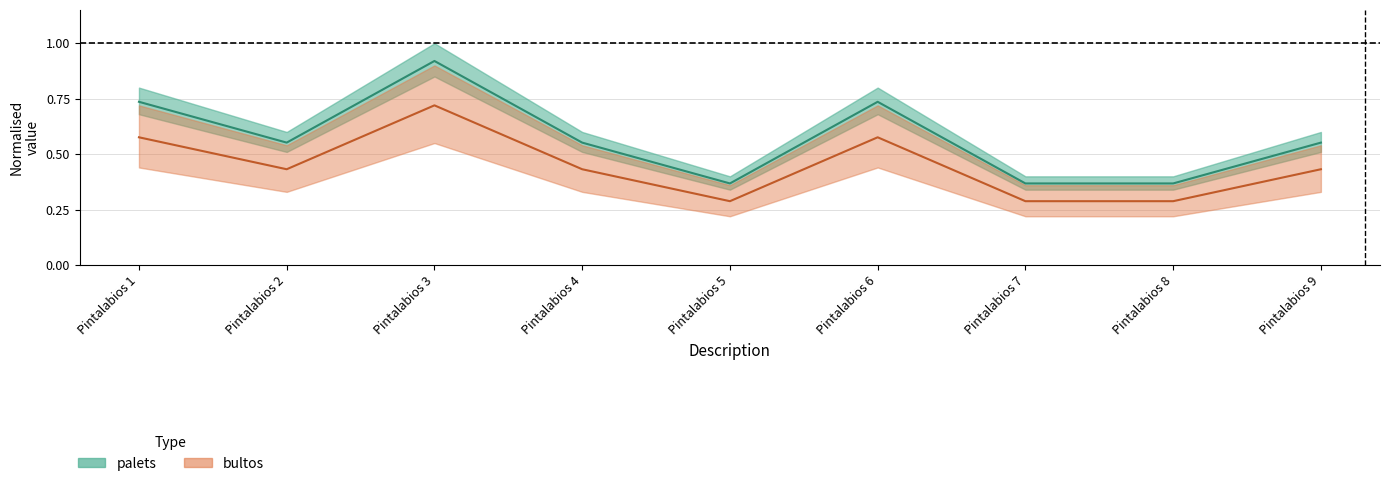

Reading left to right, list all the values displayed in this chart.

palets: Pintalabios 1=0.7	Pintalabios 2=0.6	Pintalabios 3=0.9	Pintalabios 4=0.6	Pintalabios 5=0.4	Pintalabios 6=0.7	Pintalabios 7=0.4	Pintalabios 8=0.4	Pintalabios 9=0.6
bultos: Pintalabios 1=0.6	Pintalabios 2=0.4	Pintalabios 3=0.7	Pintalabios 4=0.4	Pintalabios 5=0.3	Pintalabios 6=0.6	Pintalabios 7=0.3	Pintalabios 8=0.3	Pintalabios 9=0.4